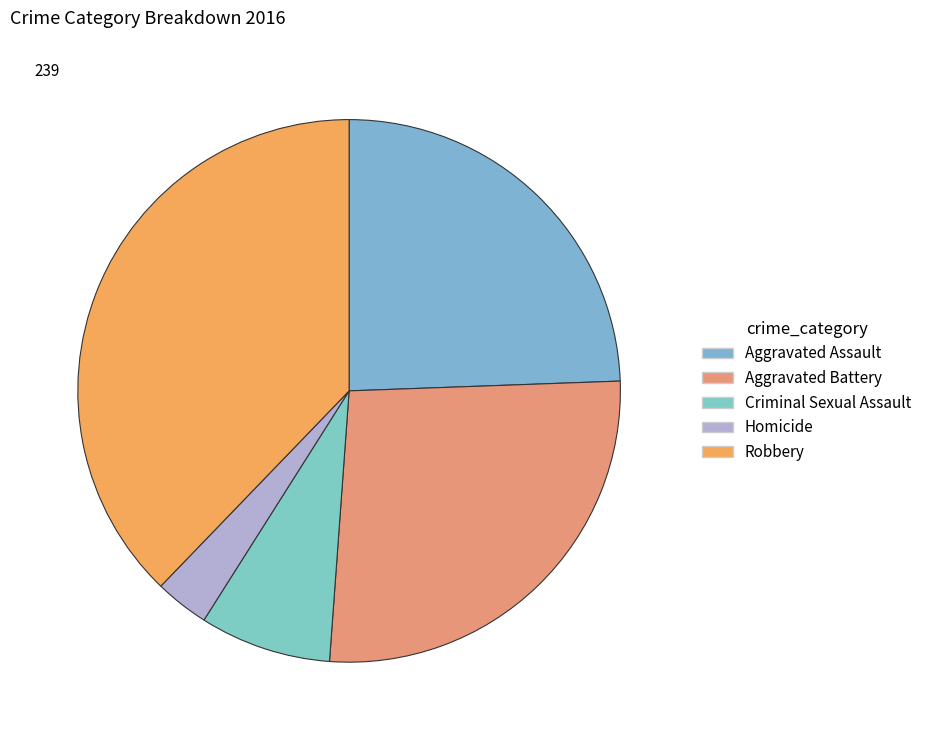

To the nearest percent, what percentage of the pie is Aggravated Battery?

27%